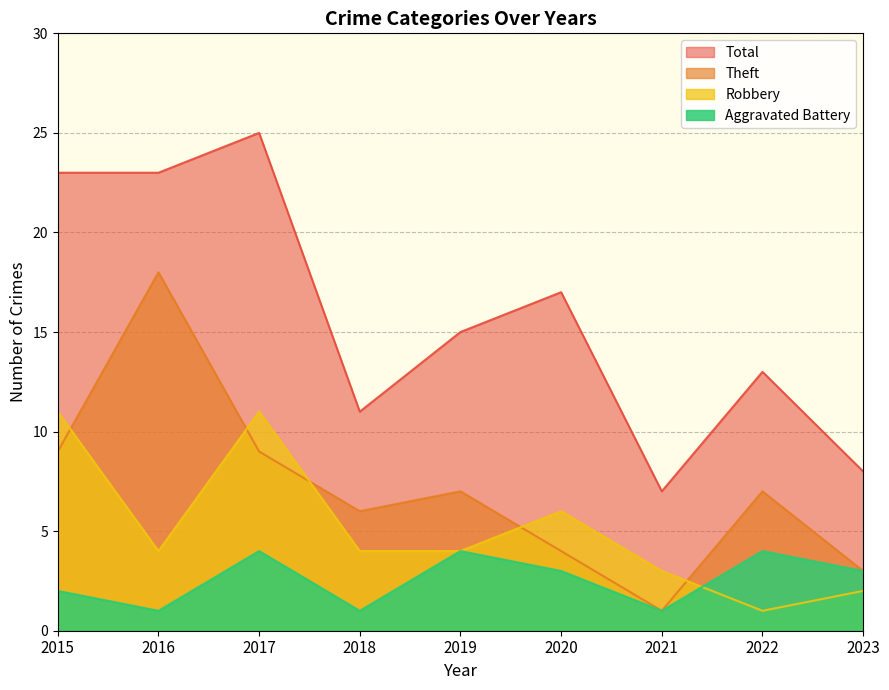

Is the value of Aggravated Battery at 2018 greater than the value of Total at 2017?

No